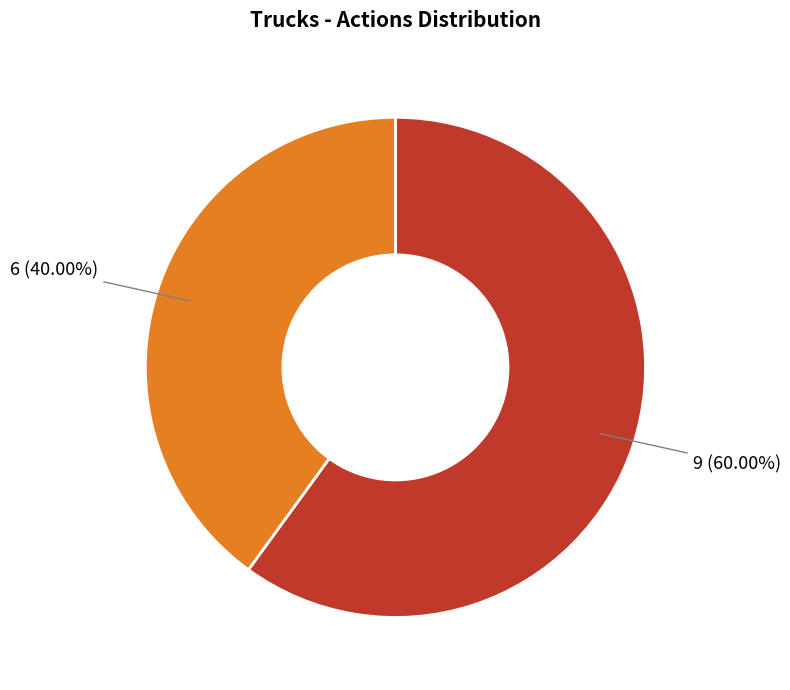

Does any single category account for the majority?

Yes